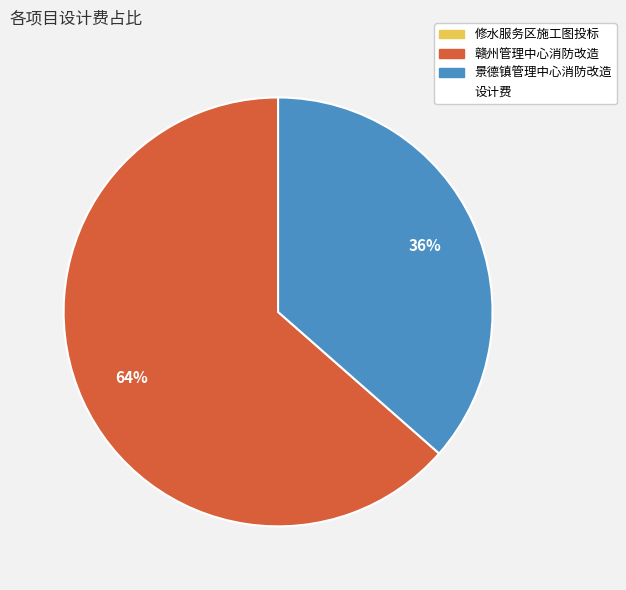

Does any single category account for the majority?

Yes